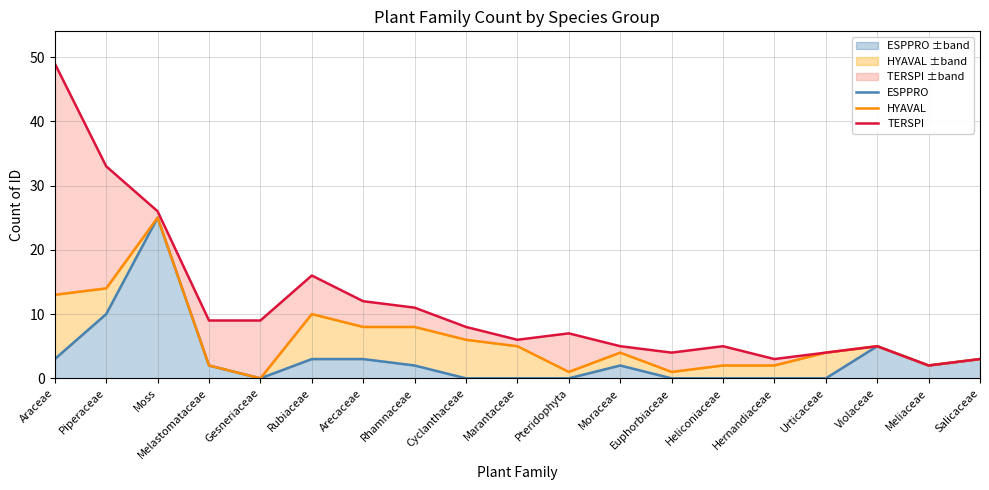

Rank the series by their maximum value, from lowest to highest.

ESPPRO, HYAVAL, TERSPI